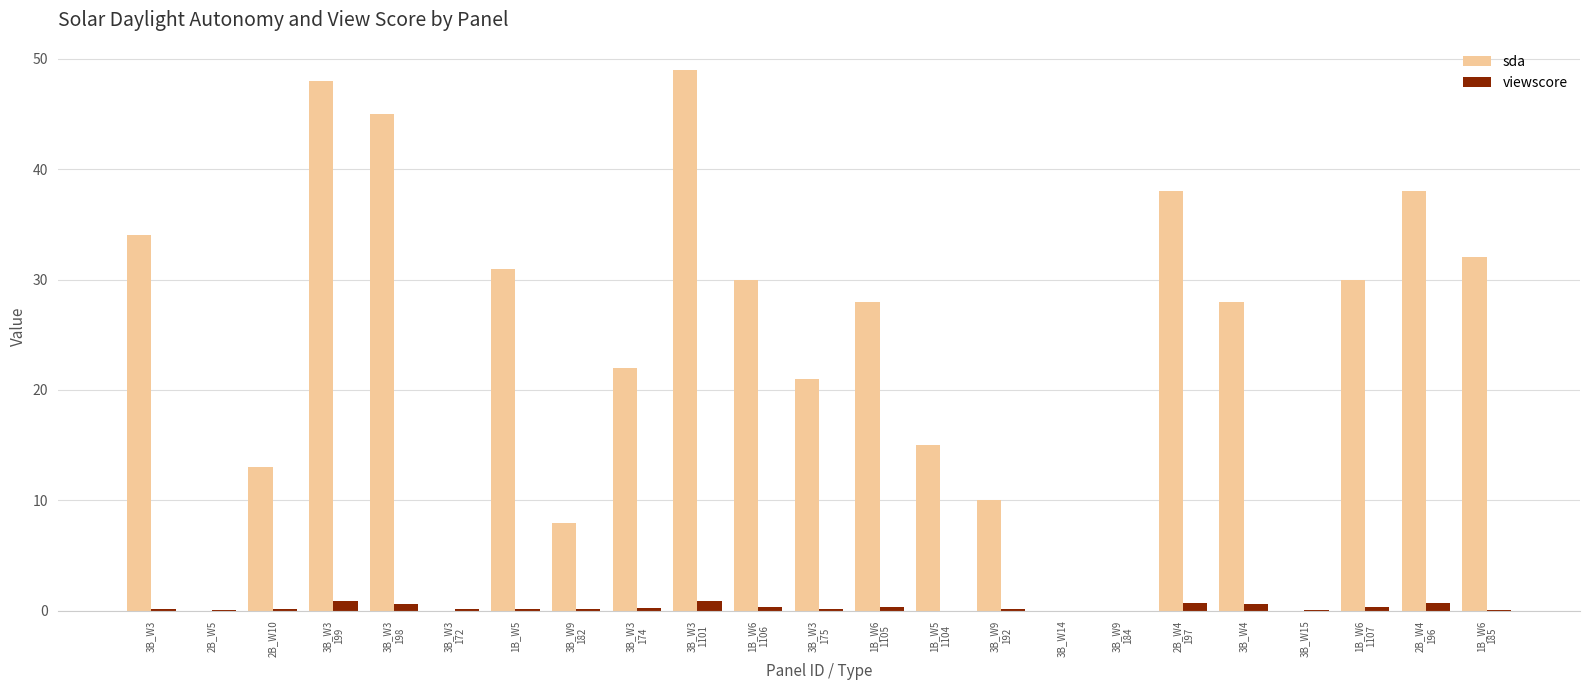

What is the greatest value displayed?

49.0